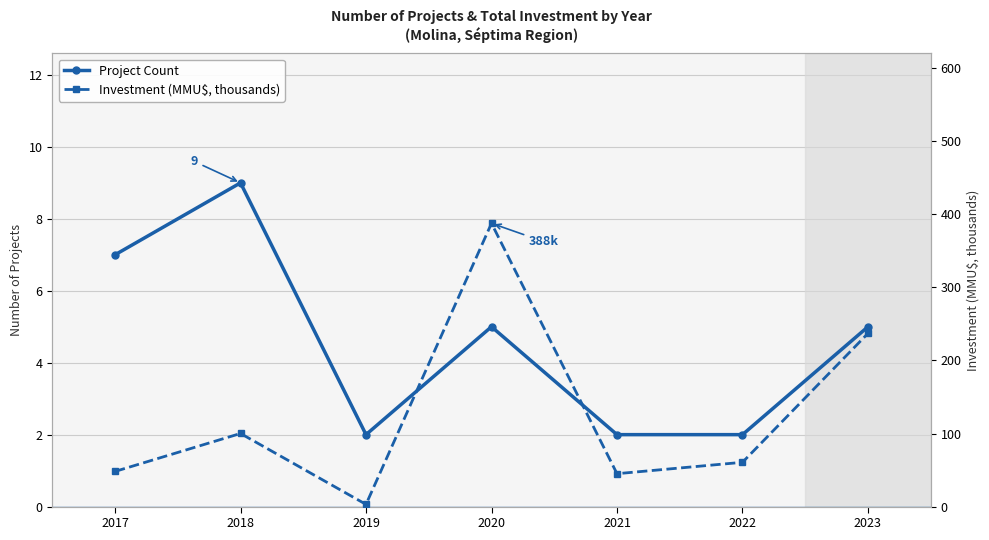

Which has a higher value, 2021 or 2018?

2018